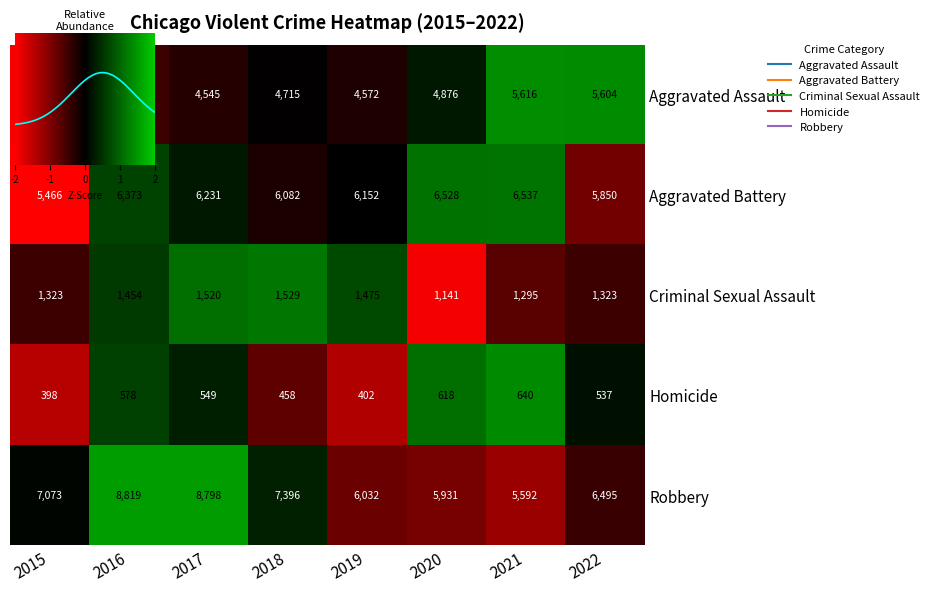

How many values in the Aggravated Battery series exceed 0?

4